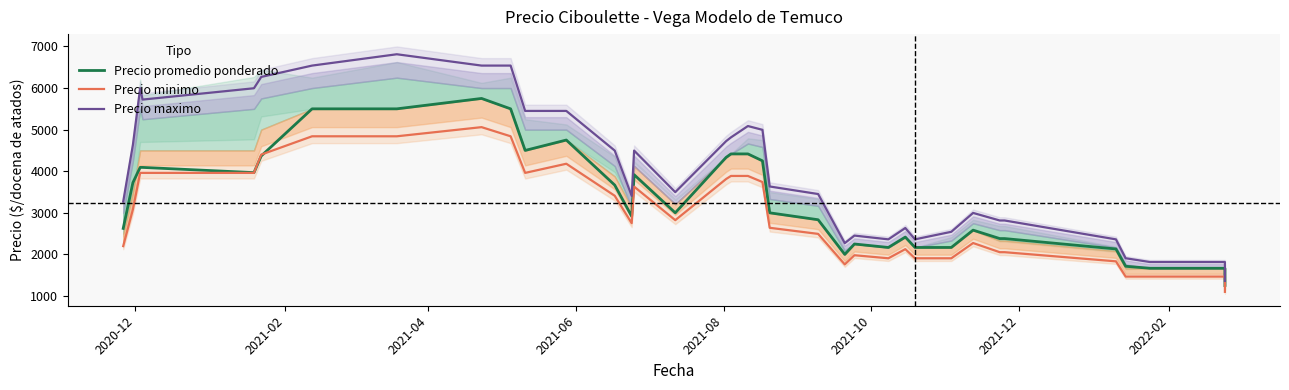

True or false: Precio promedio ponderado and Precio maximo cross at least once.

False